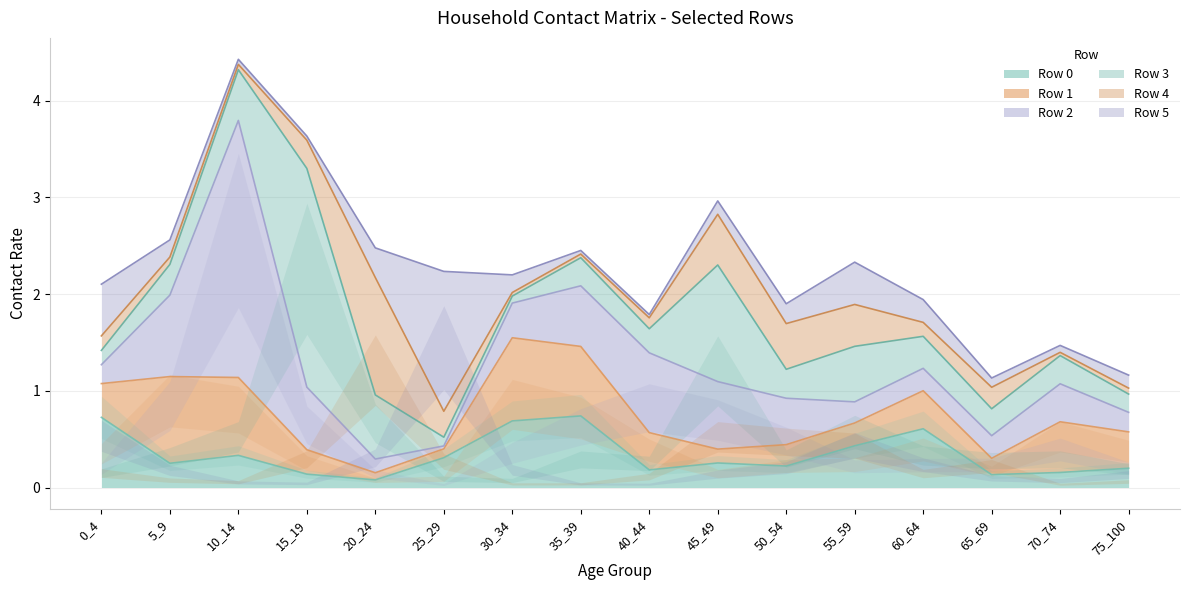

In Row 4, how many points are lower than both neighbors (excluding endpoints)?

4